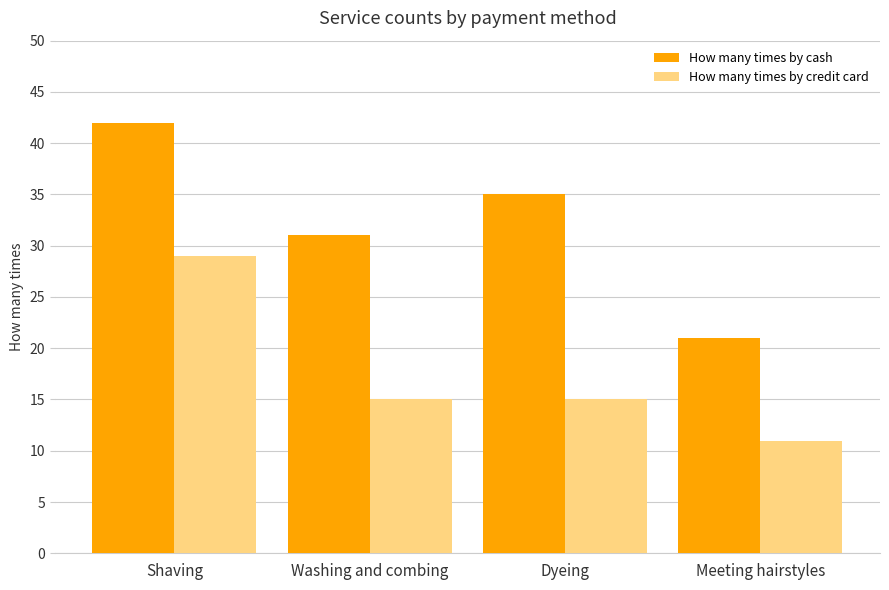

Count the number of categories in the chart.

4